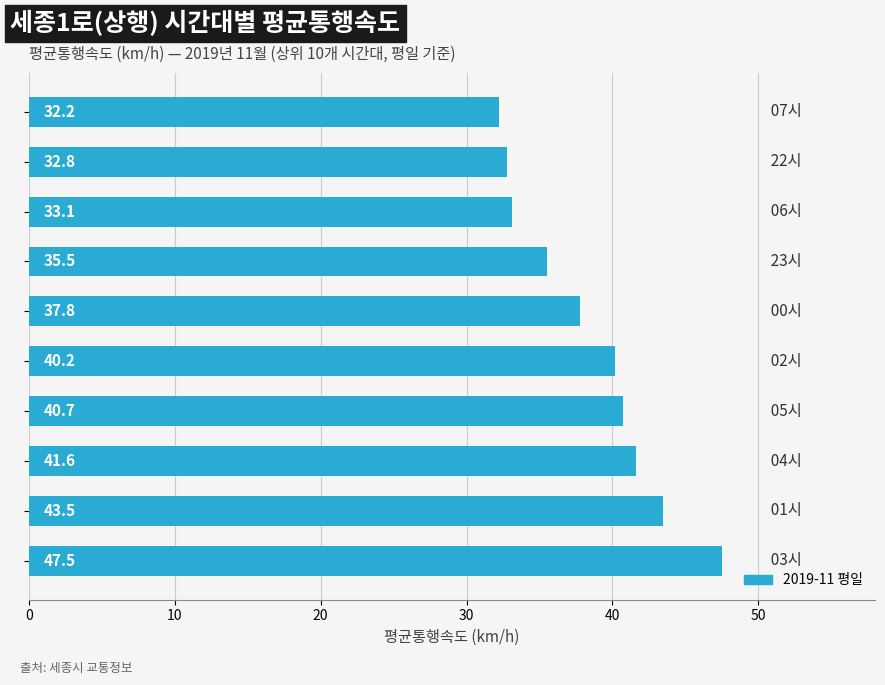

What is the difference between the second highest and minimum values?

11.3